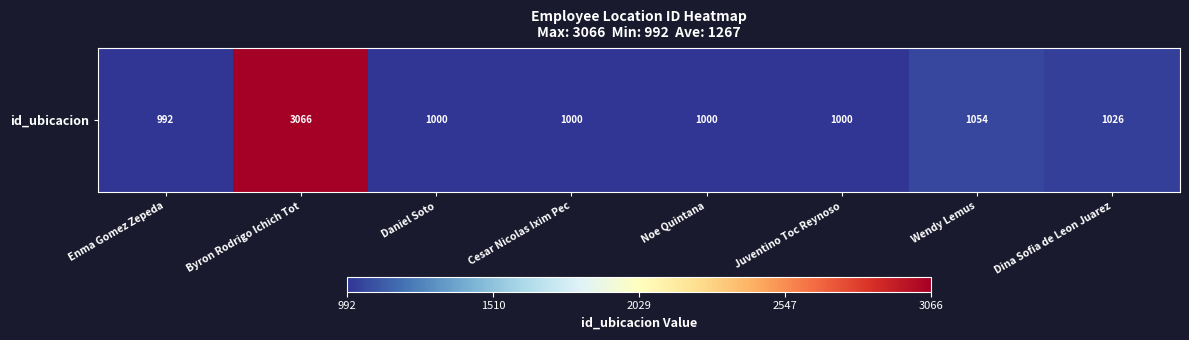

What is the difference between the maximum and minimum values?

2074